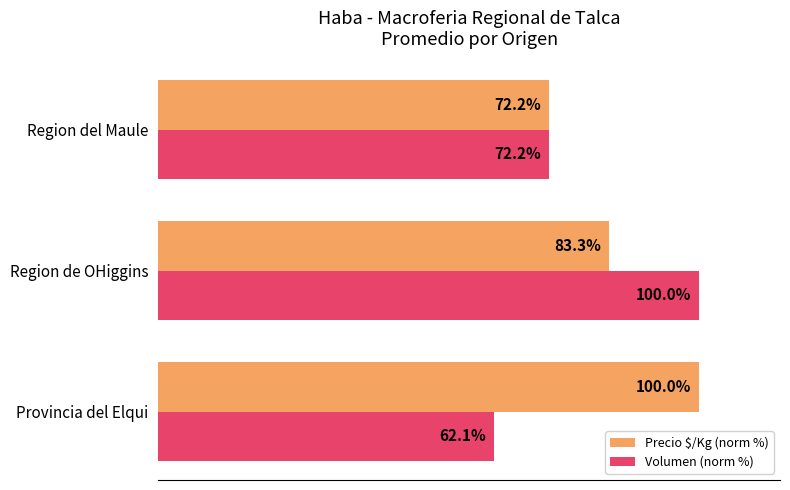

Is the value of Volumen (norm %) at Region de OHiggins greater than the value of Precio $/Kg (norm %) at Region de OHiggins?

Yes